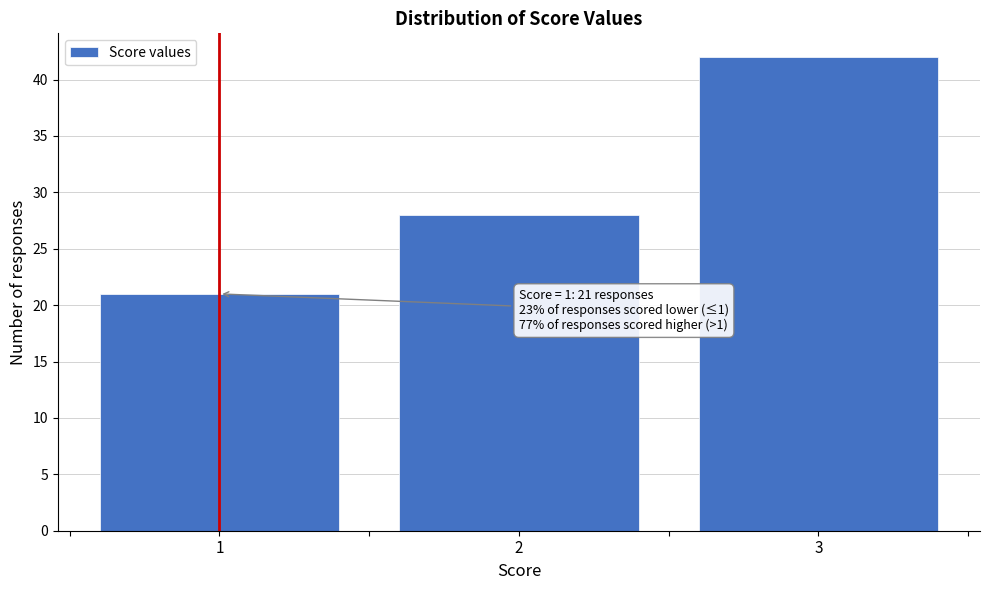

Reading right to left, extract all data points from this chart.

3=42	2=28	1=21